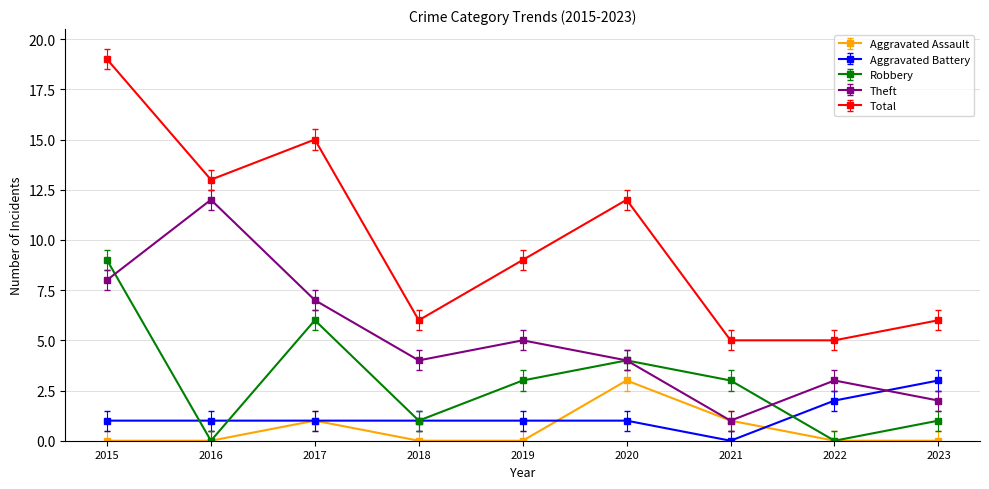

What is the difference between the Total values at 2019 and 2018?

3